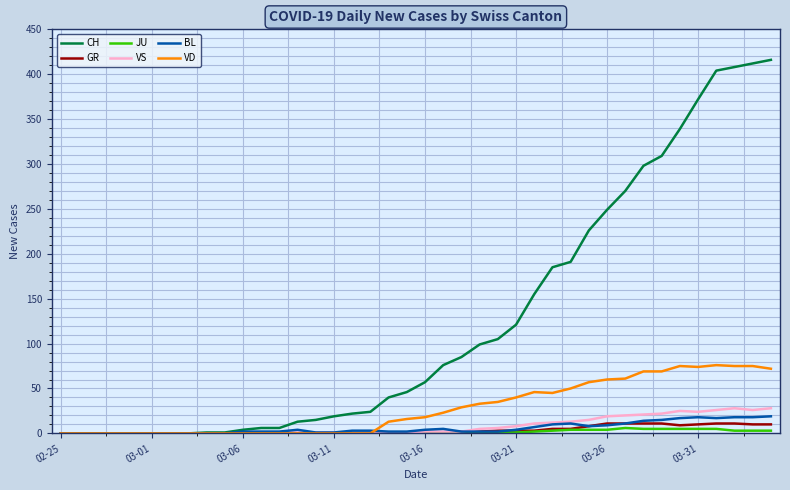

Which series has the widest spread of values?

CH